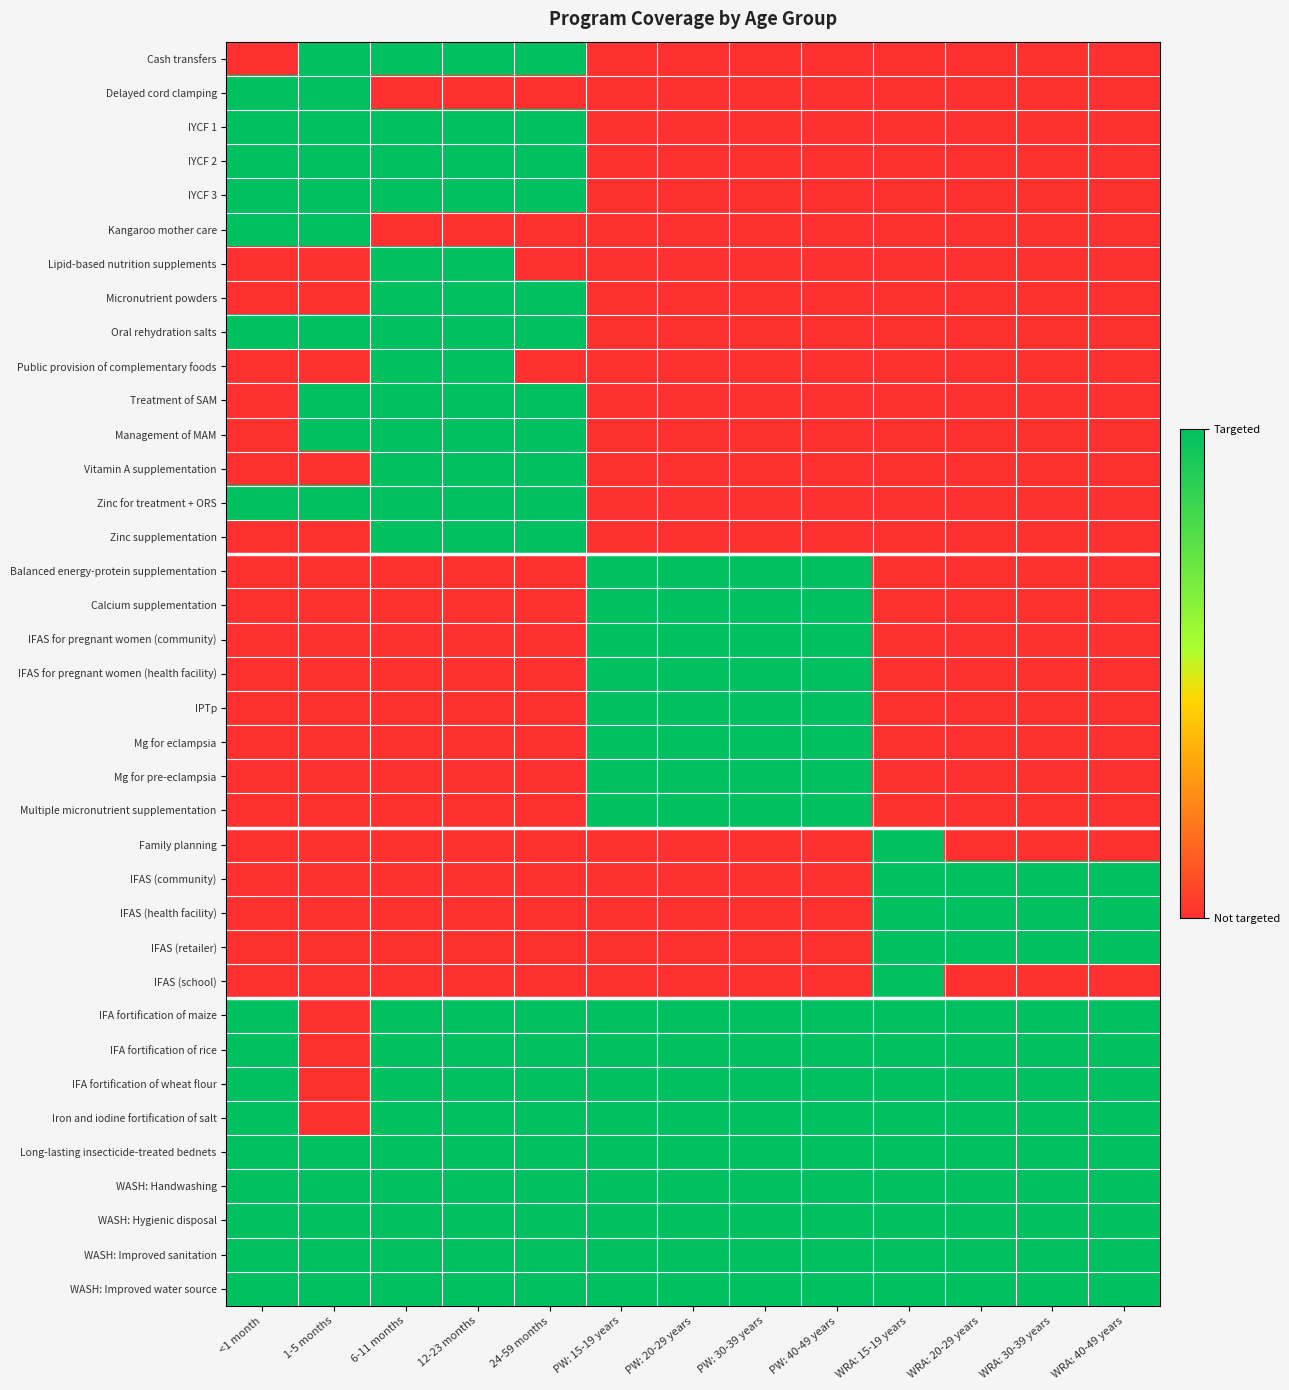

Where is WASH: Improved water source nearest to the value 1?

<1 month